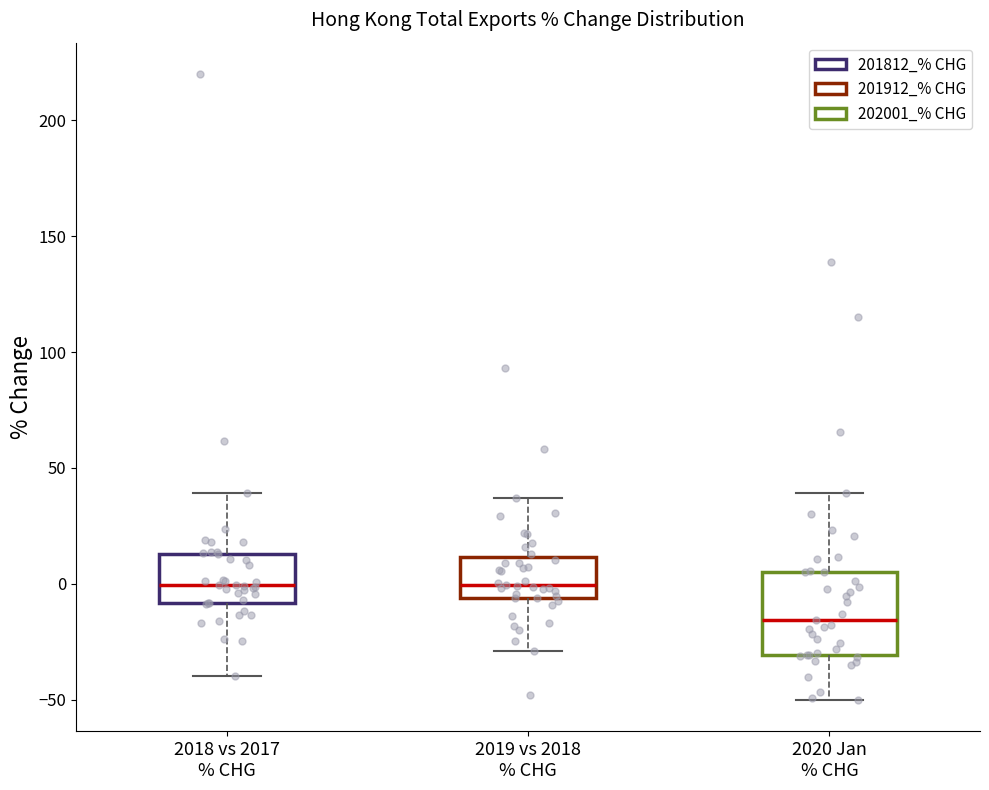

Reading left to right, transcribe this box plot: for each box, give where its median line is, the range the box spans, and where its two whiskers end, as read against the y-axis. The values are not printed on the chart, so give them approximately, as read against the axis.

2018 vs 2017 % CHG: median 0, box -10 to 15, whiskers -40 to 40
2019 vs 2018 % CHG: median 0, box -5 to 10, whiskers -30 to 35
2020 Jan % CHG: median -15, box -30 to 5, whiskers -50 to 40